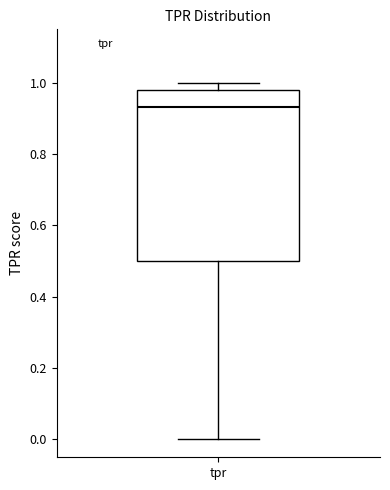

Read this box plot against the y-axis: the position of the median line, the range covered by the box, and the ends of both whiskers. The values are not printed on the chart, so give them approximately, as read against the axis.

median 0.94, box 0.50 to 0.98, whiskers 0.00 to 1.00